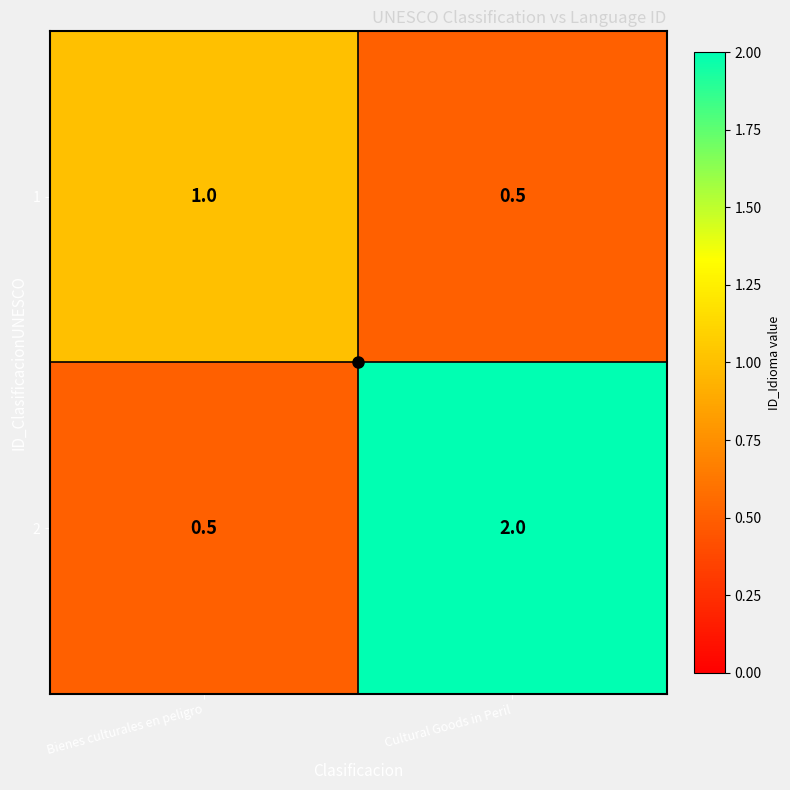

How many data points does each series have?

2